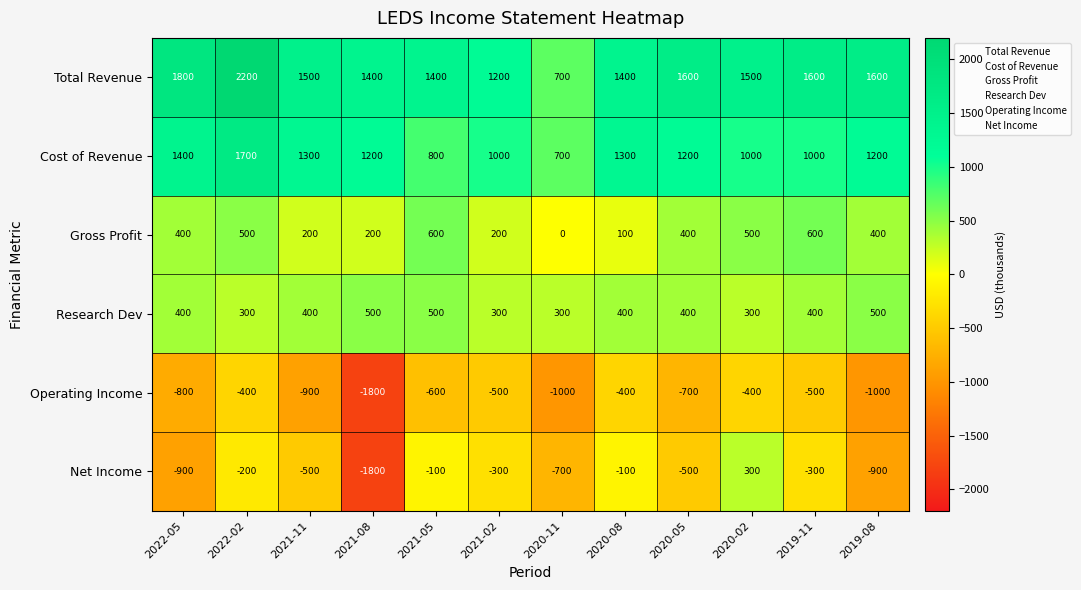

Which series changed the most between 2021-08 and 2021-05?

Net Income